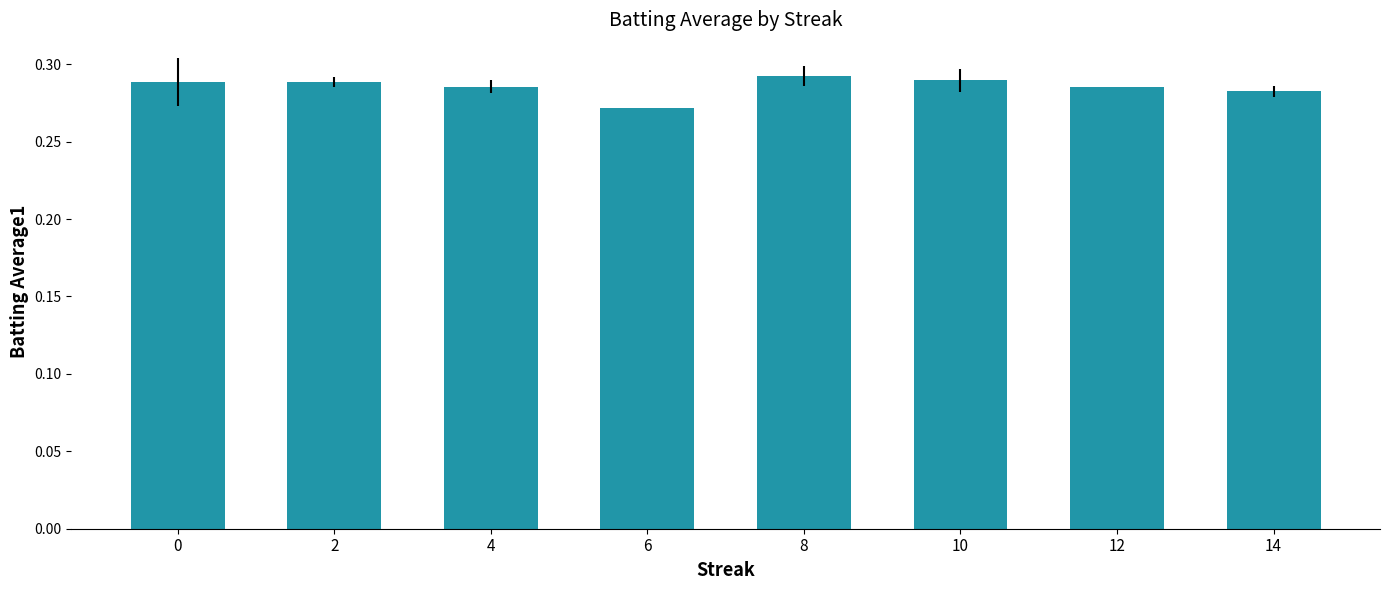

What is the sum of all values?

2.3